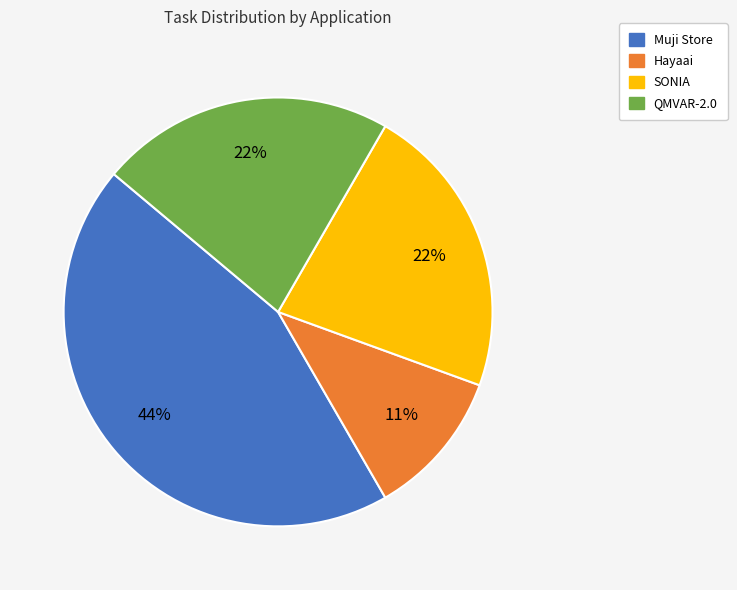

What is the ratio of the value at QMVAR-2.0 to the value at SONIA?

1.0